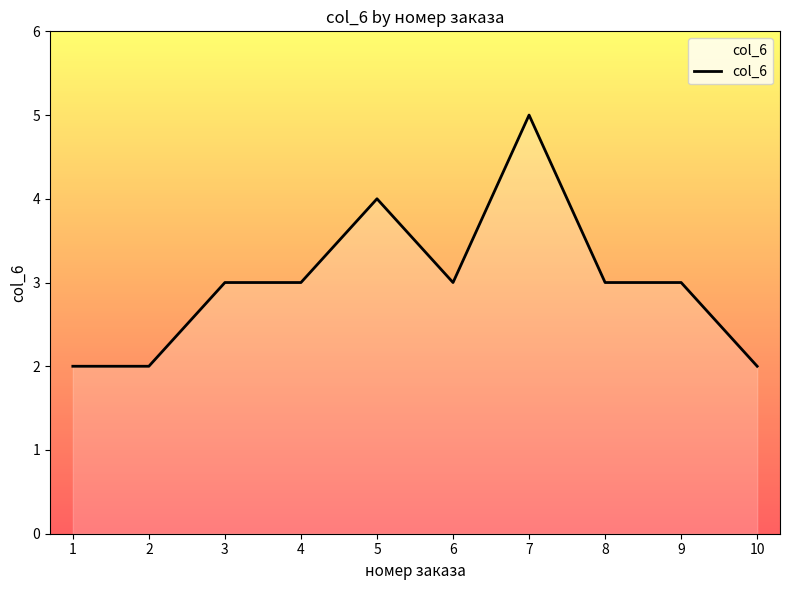

True or false: the data shows 1 at 1.

False